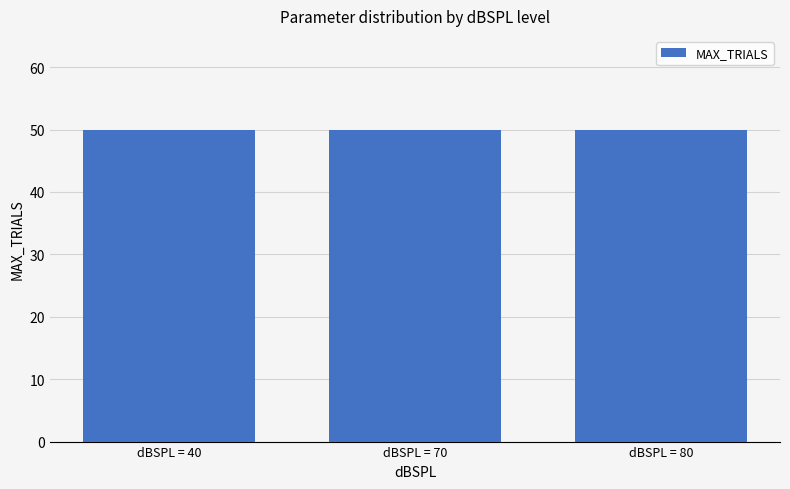

Count the number of categories in the chart.

3